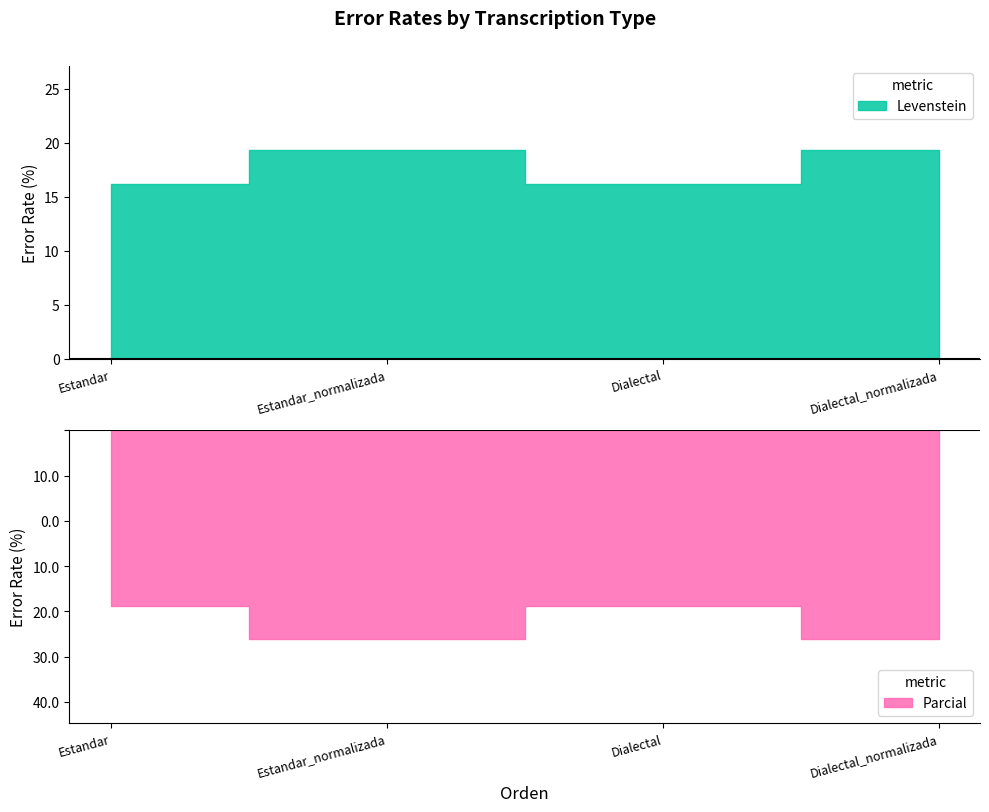

What is the label of the 3rd point from the left?

Dialectal